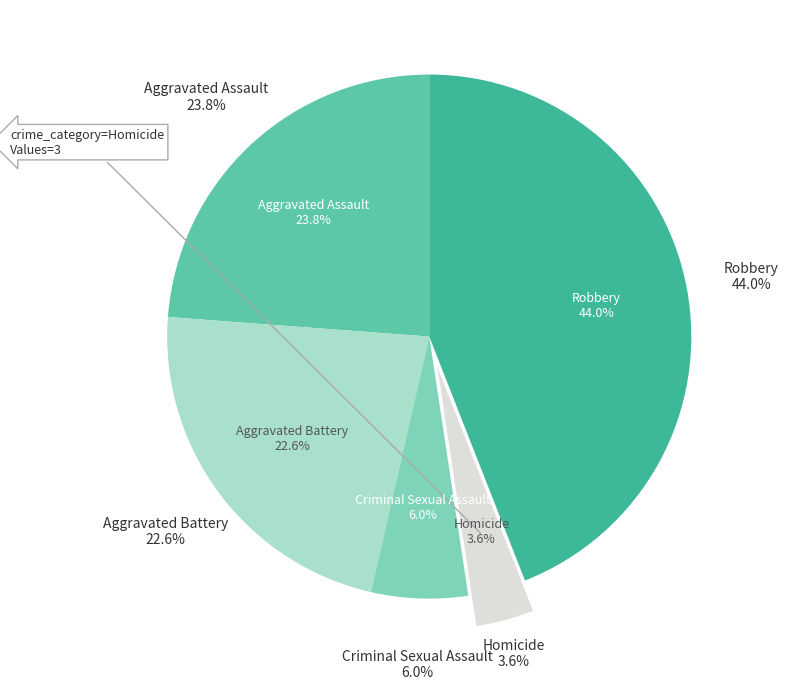

Rank the categories by value from highest to lowest.

Robbery, Aggravated Assault, Aggravated Battery, Criminal Sexual Assault, Homicide